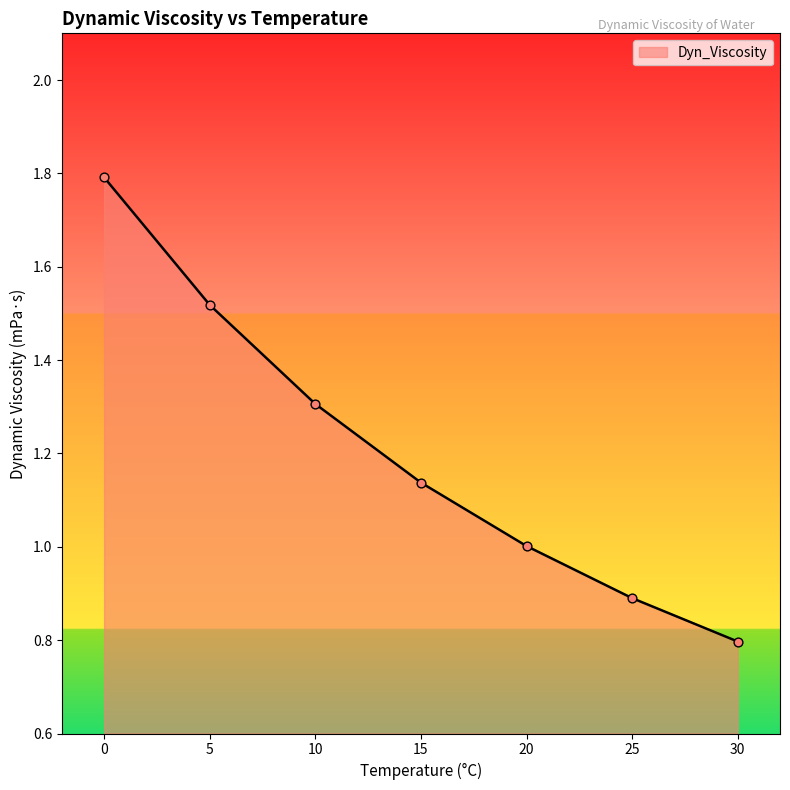

Approximately how many times larger is the value at 30 compared to 0?

0.4